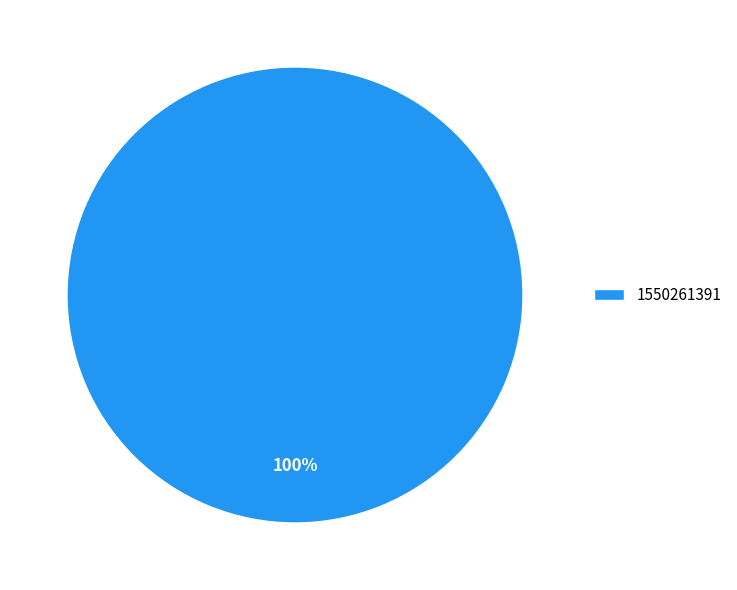

What percentage is the 1550261391 slice, to the nearest percent?

100%